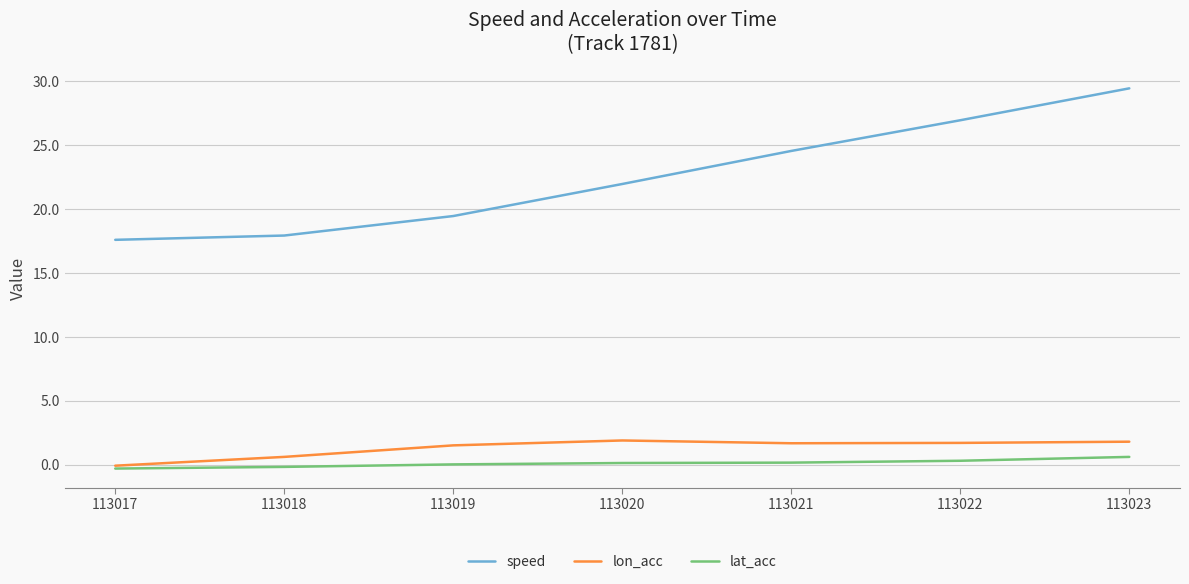

What is the greatest value displayed?

29.4